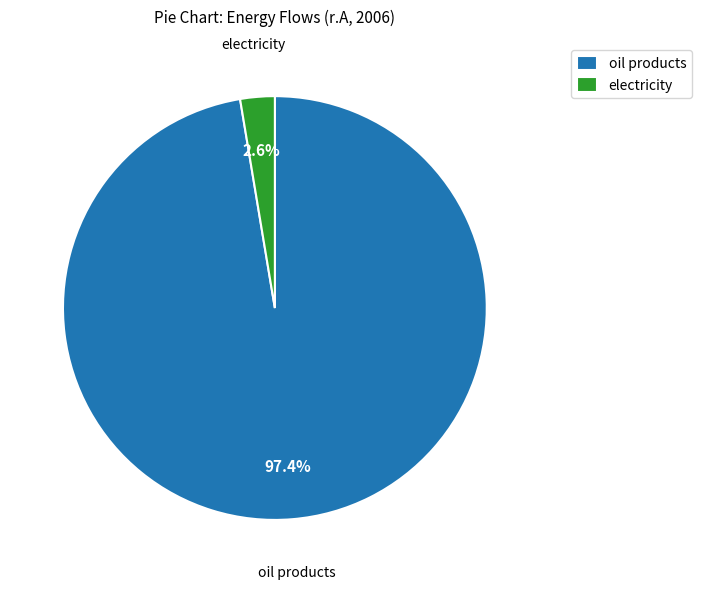

What percentage is the oil products slice, to the nearest percent?

97%